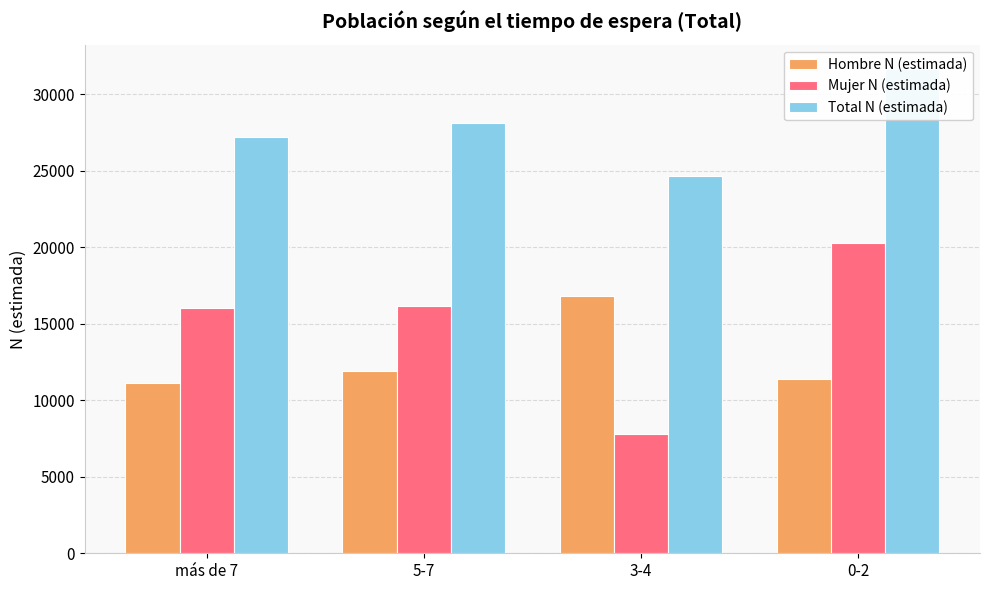

What is the highest value of the Hombre N (estimada) series?

16806